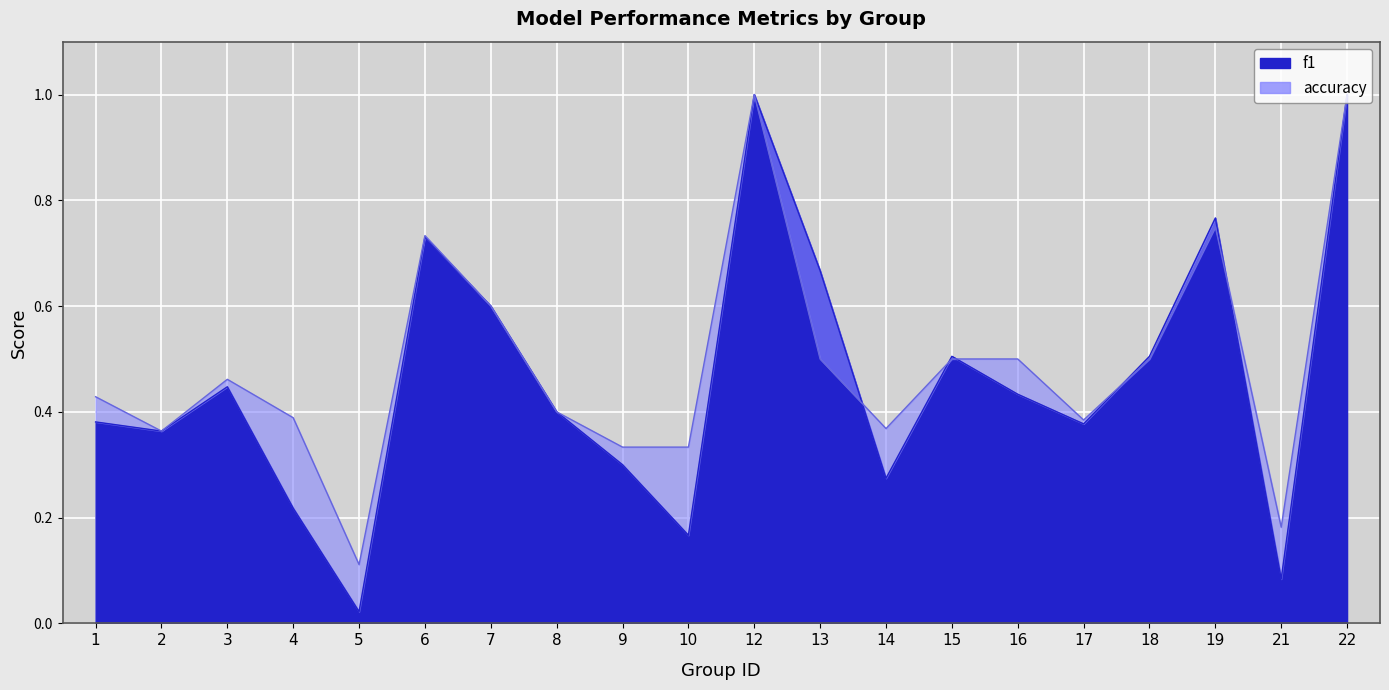

How many accuracy values are between 0 and 1?

20